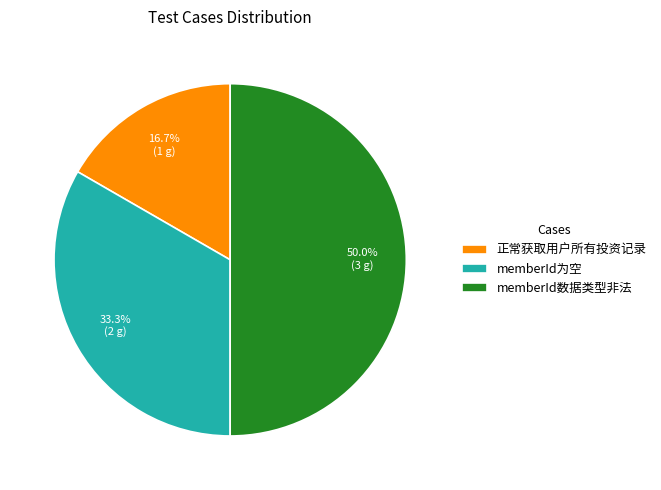

Does 正常获取用户所有投资记录 represent more than half of the total?

No